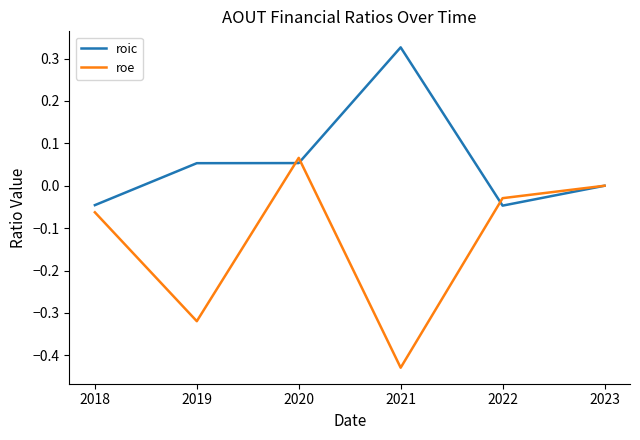

How many lines are shown in the chart?

2